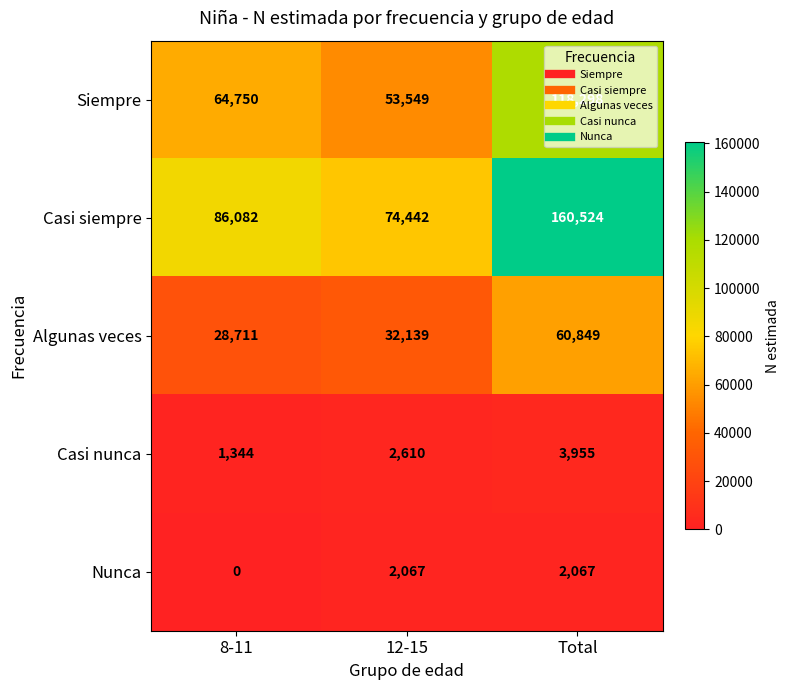

What is the maximum value shown in the chart?

160524